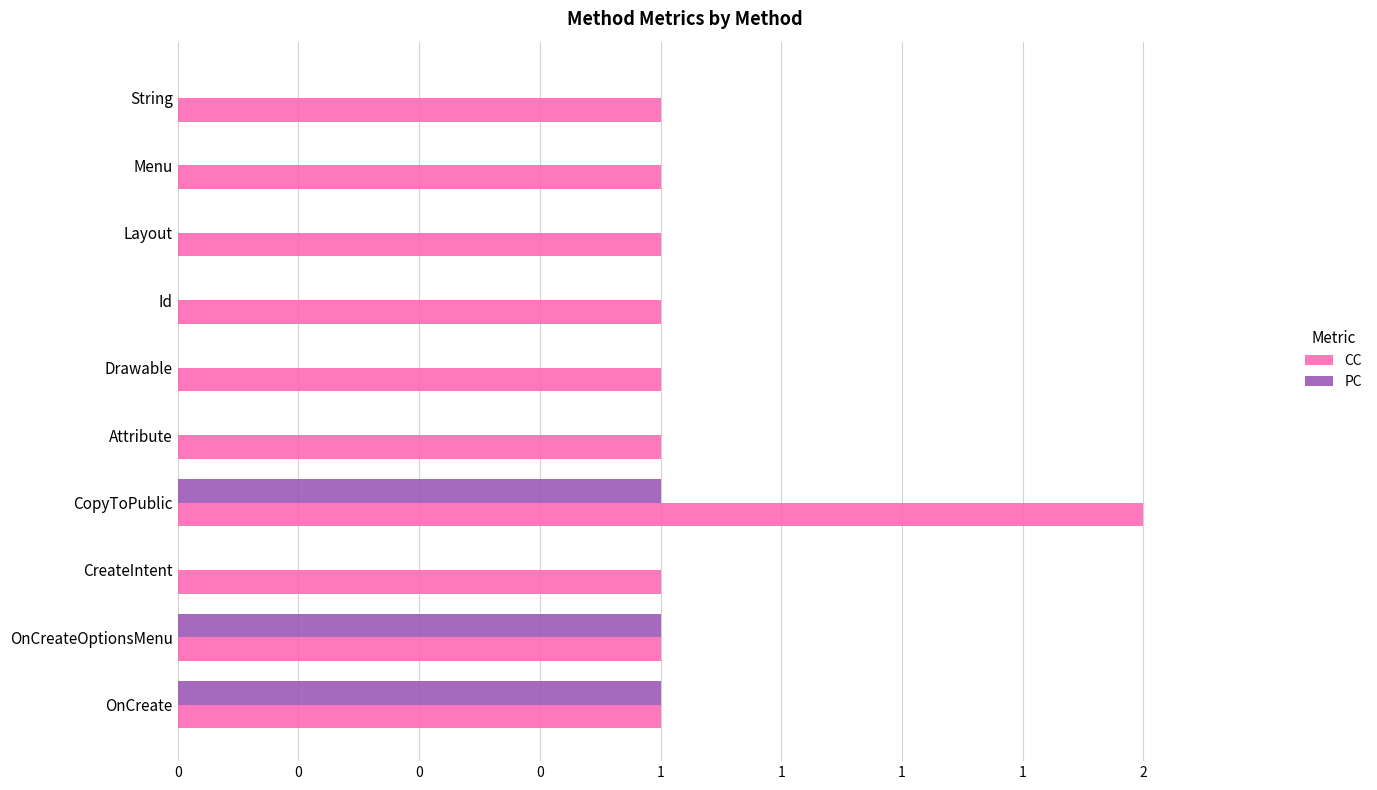

Which series has the largest total across all categories?

CC